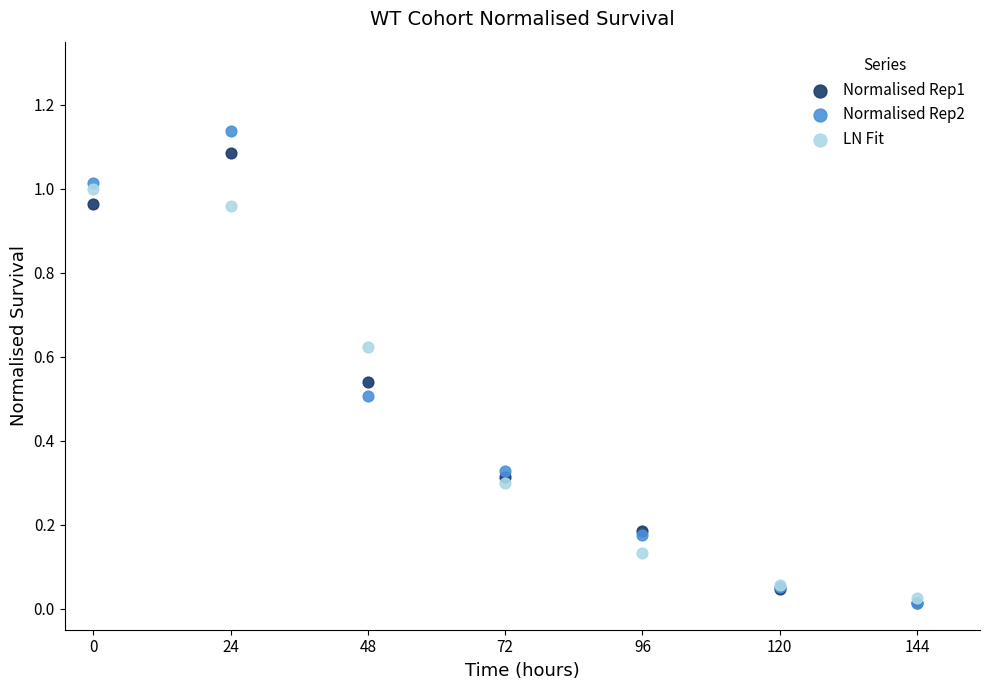

Which series has the largest Y range (max minus min)?

Normalised Rep2